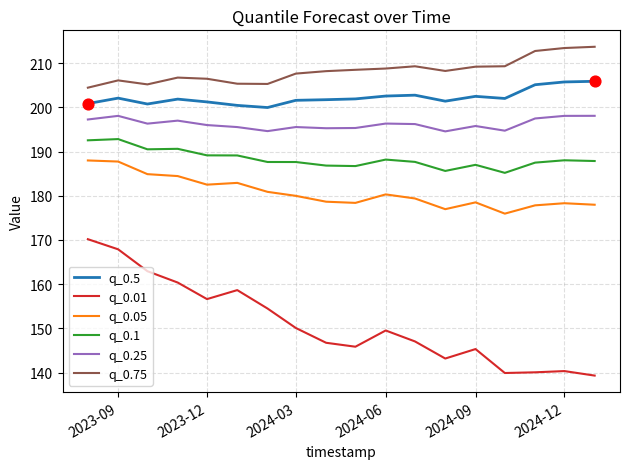

True or false: q_0.5 and q_0.25 intersect in this chart.

False